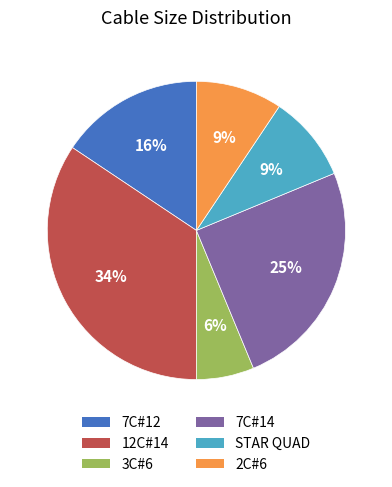

Which has a higher value, STAR QUAD or 12C#14?

12C#14